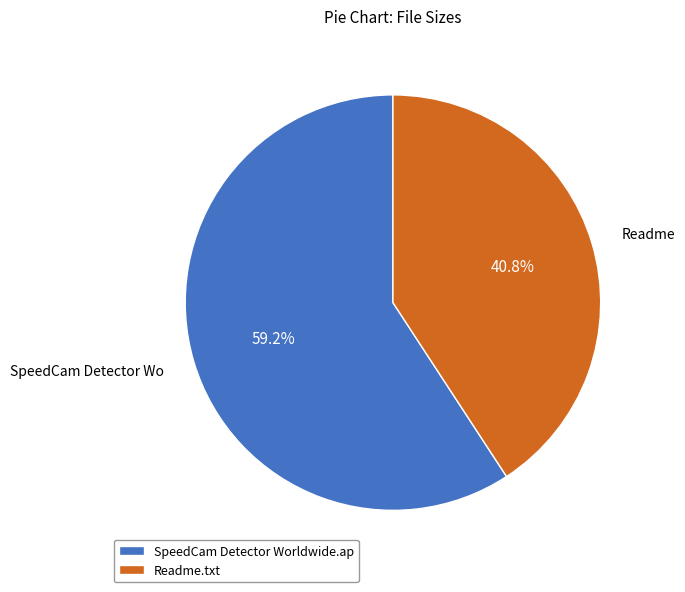

What is the smallest slice in the pie chart?

Readme.txt